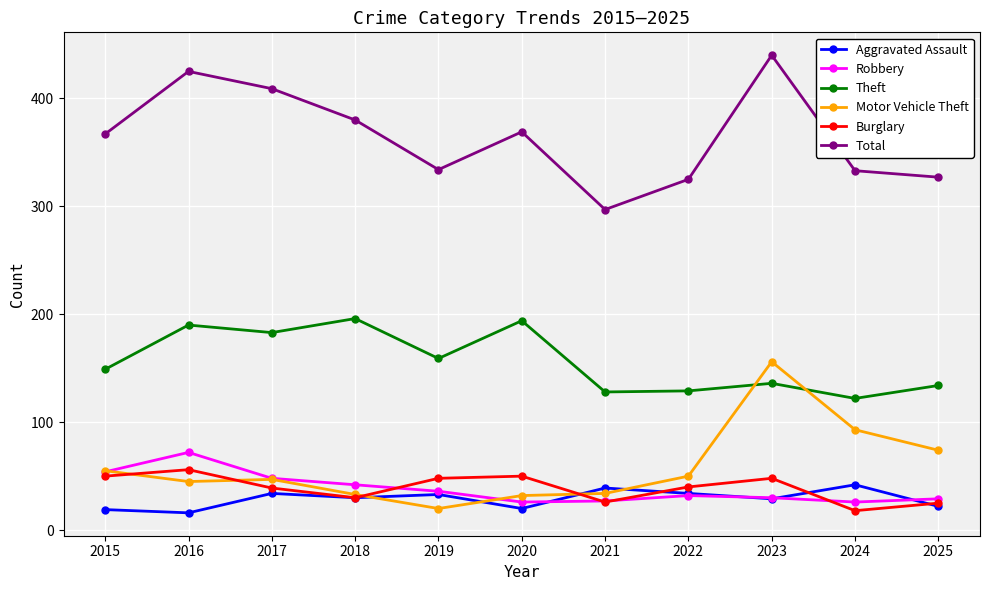

True or false: Theft and Aggravated Assault intersect in this chart.

False